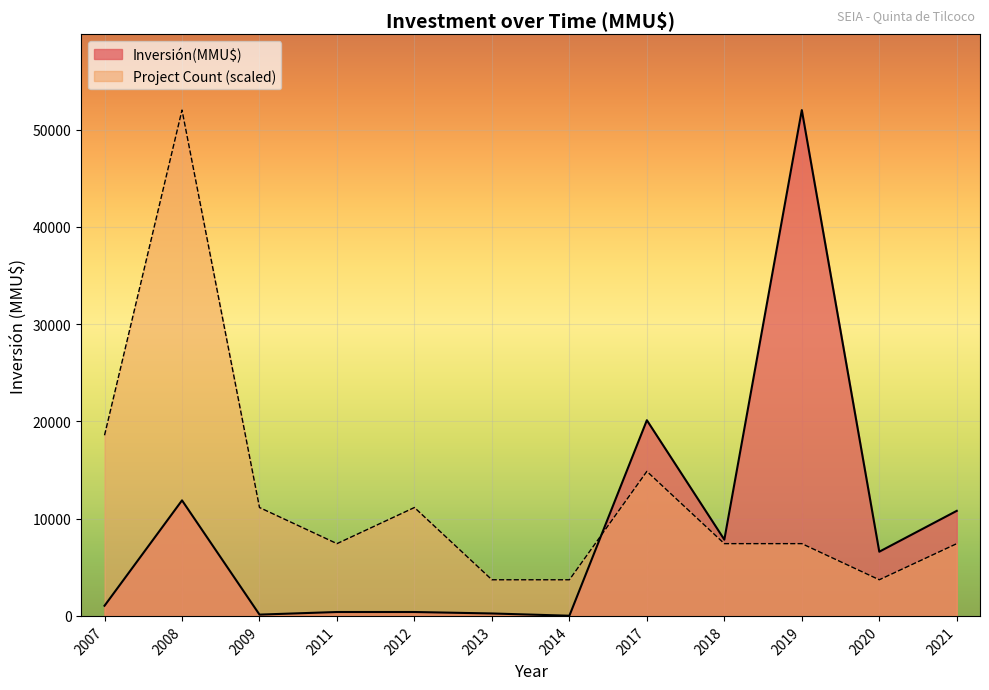

The value at 2009 is 50. True or false?

True